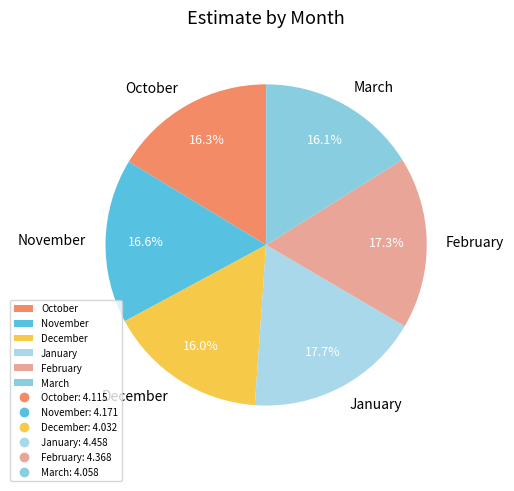

How many segments does this pie chart have?

6